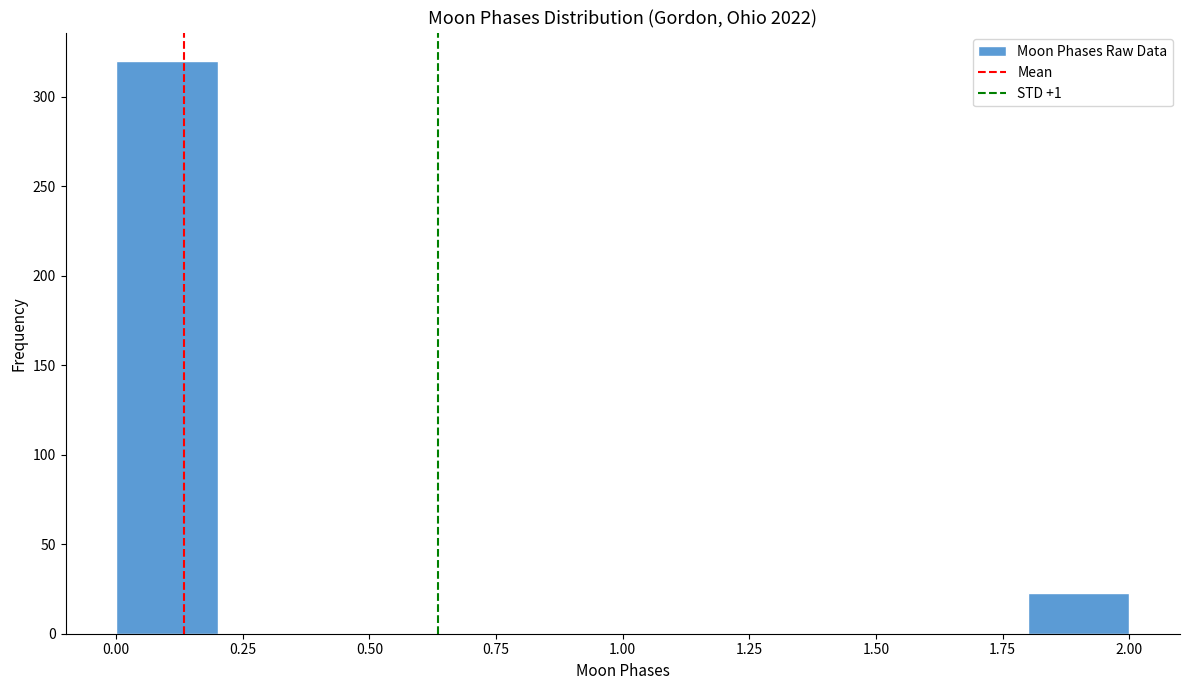

Which range on the x-axis has the tallest bar?

0.0 to 0.2